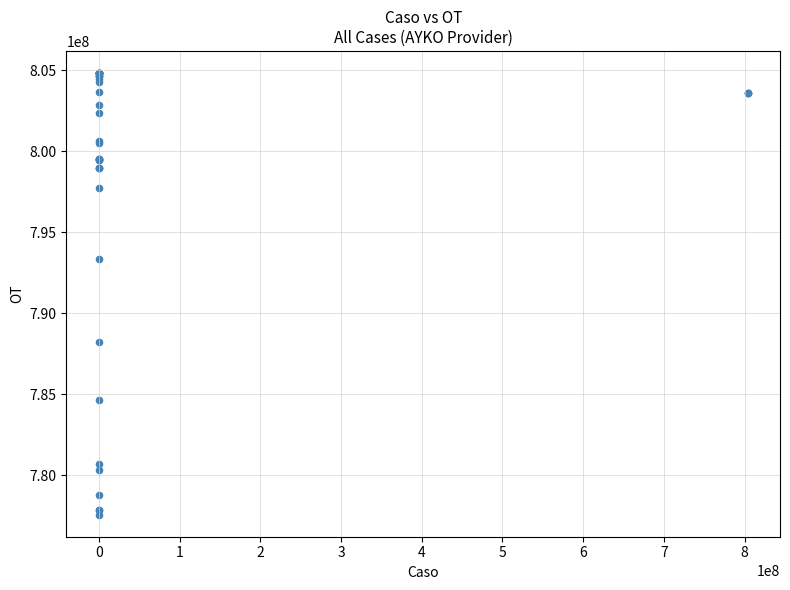

What Y value in the scatter plot is closest to 791209969?

793333193